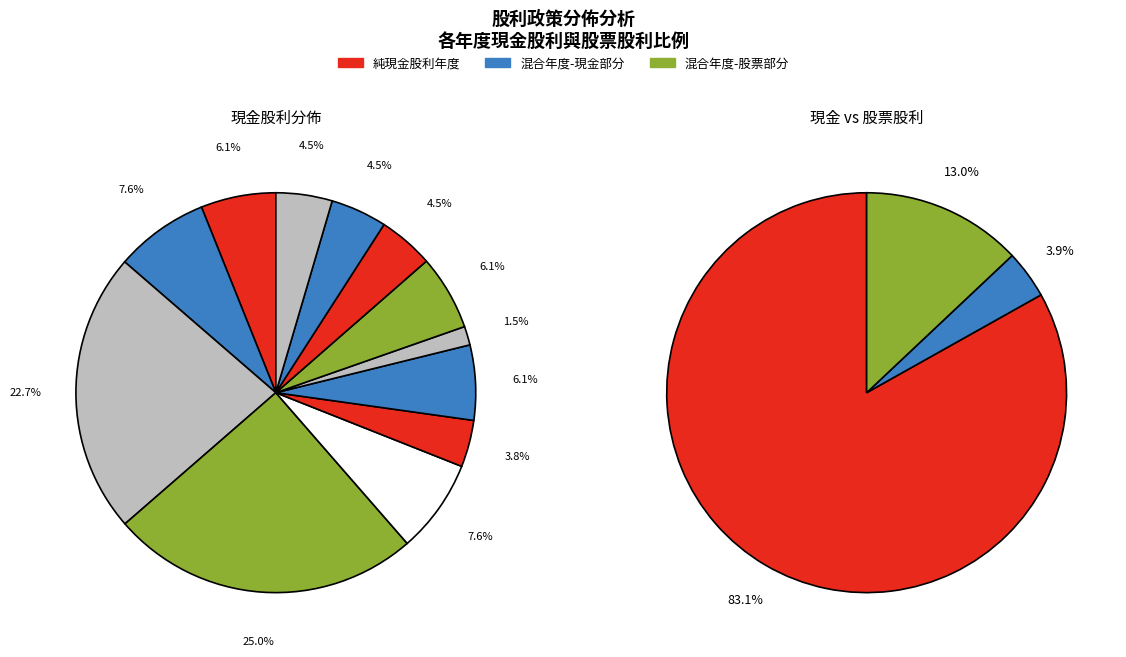

How many slices are in this pie chart?

12